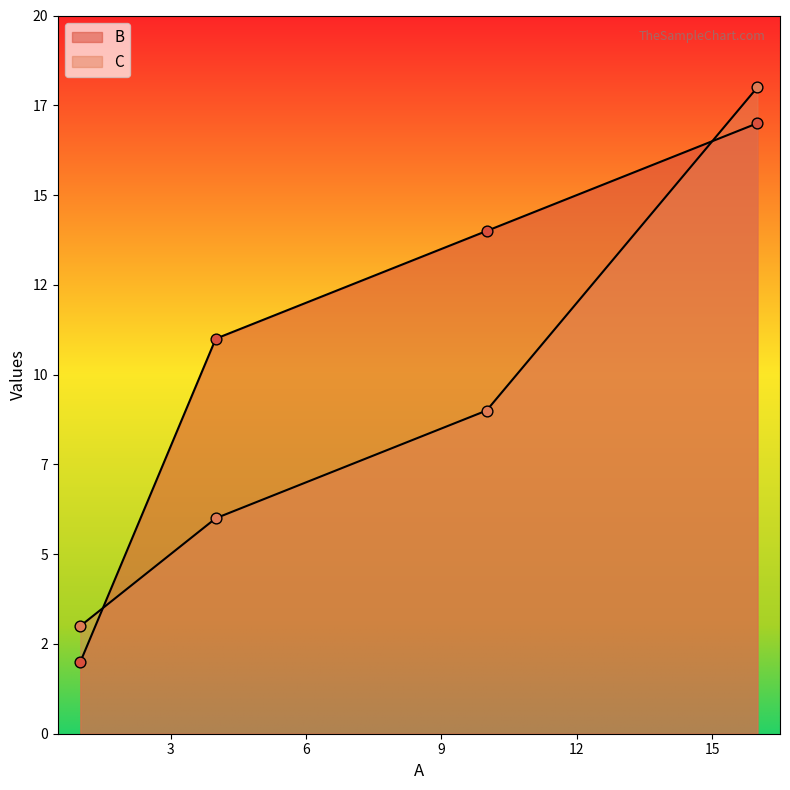

At which category is the sum across all series the highest?

16